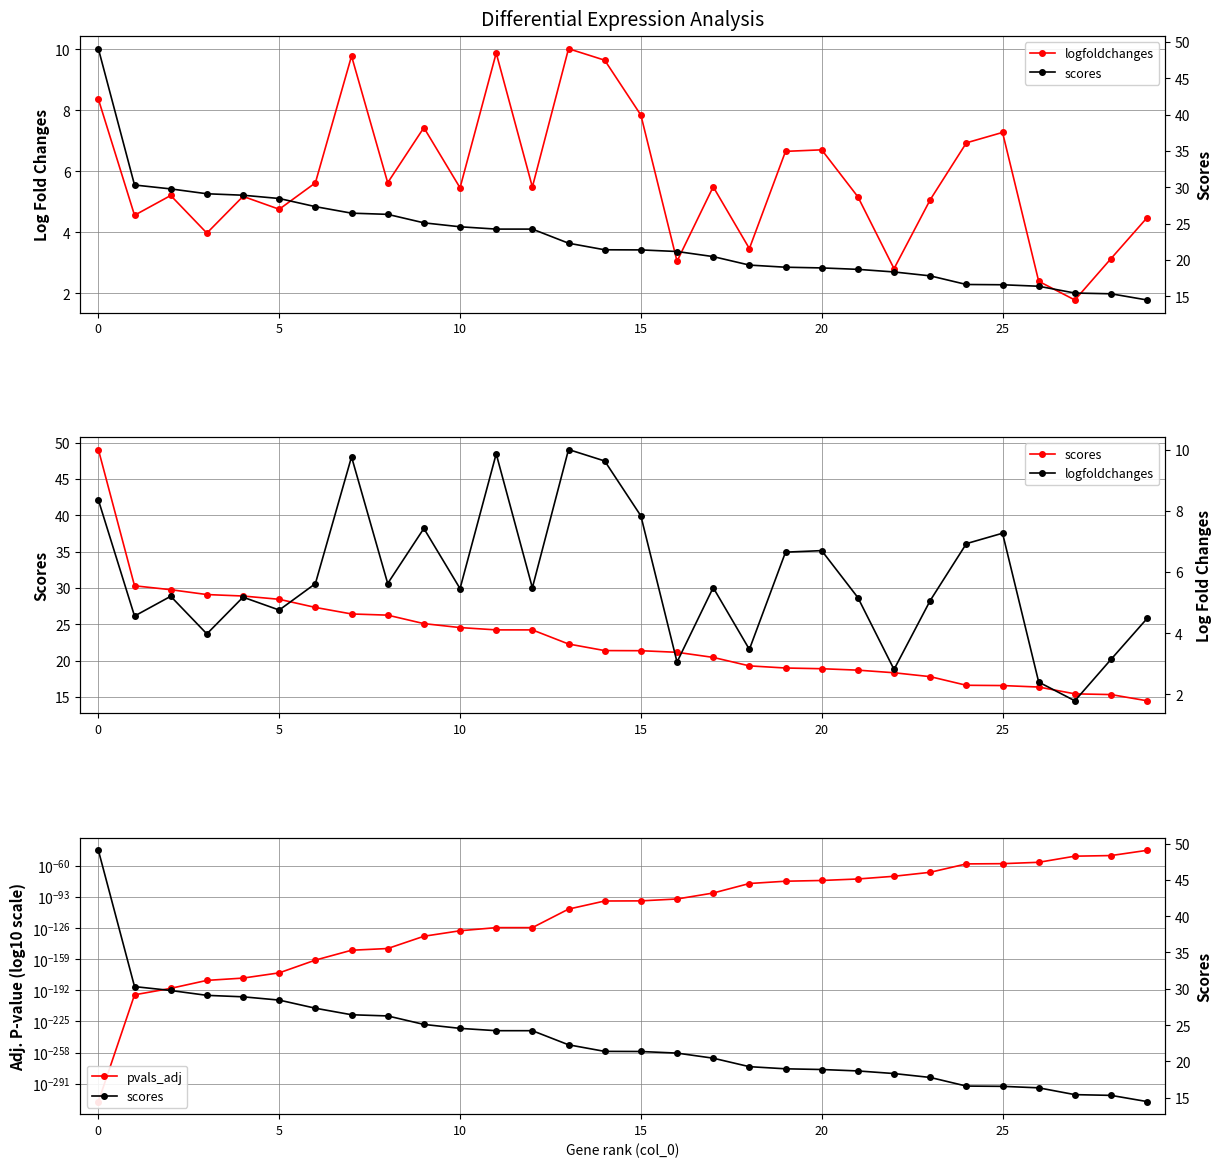

Which series has the largest total across all categories?

scores